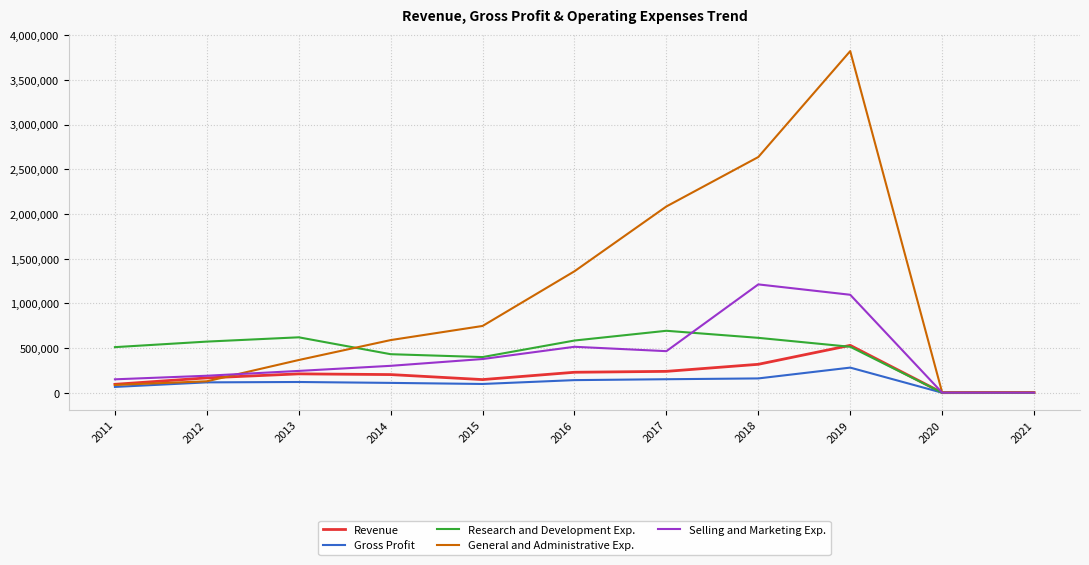

True or false: Research and Development Exp. has a value of 165579 at 2013.

False